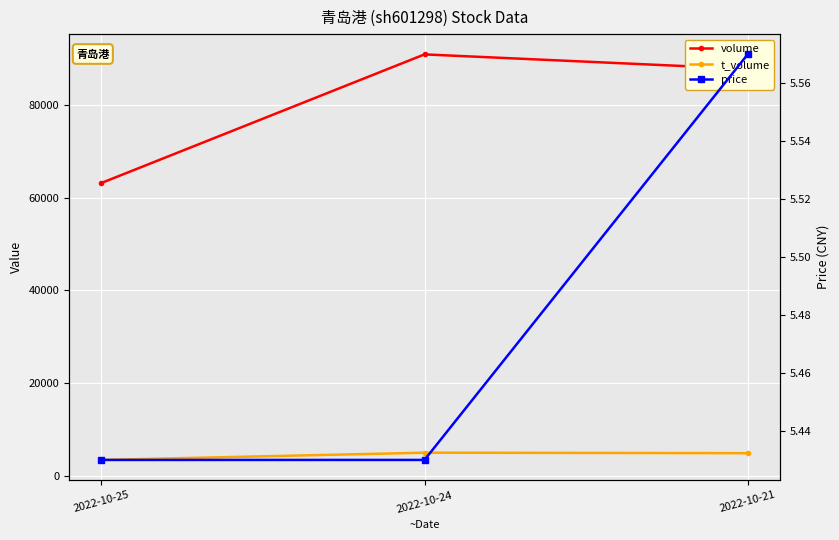

At which label is t_volume closest to 4211?

2022-10-21